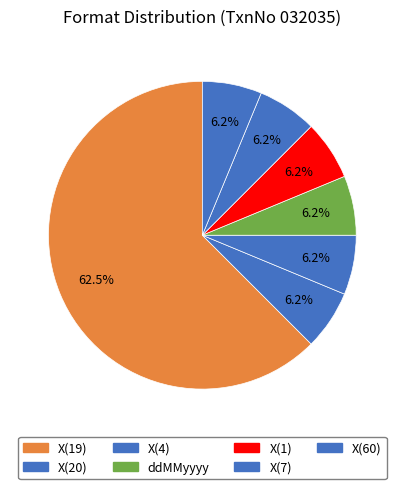

To the nearest percent, what portion does X(7) represent?

6%